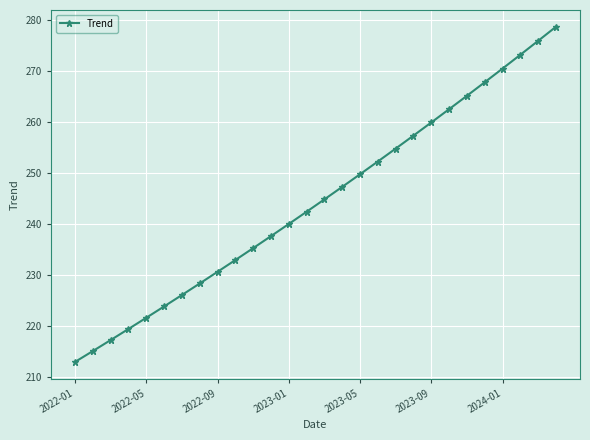

What is the value of the 20th point from the left?

257.3